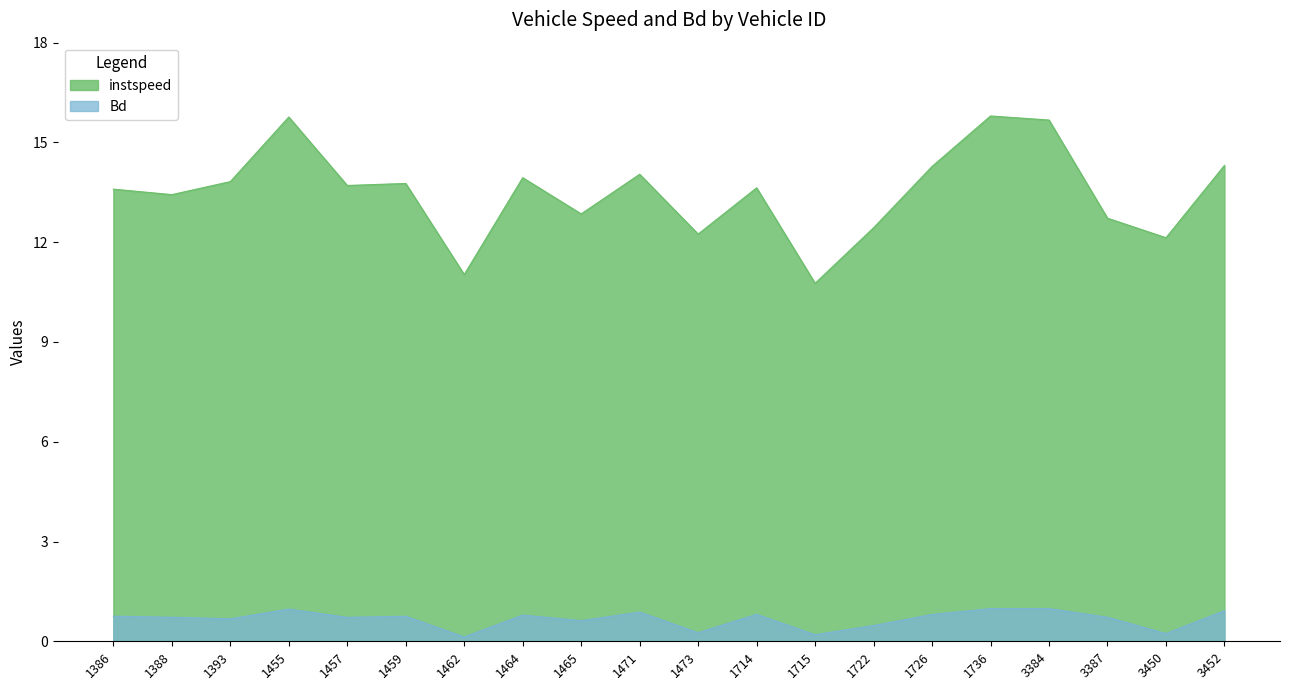

What is the sum of the Bd values at 1393 and 1464?

1.5